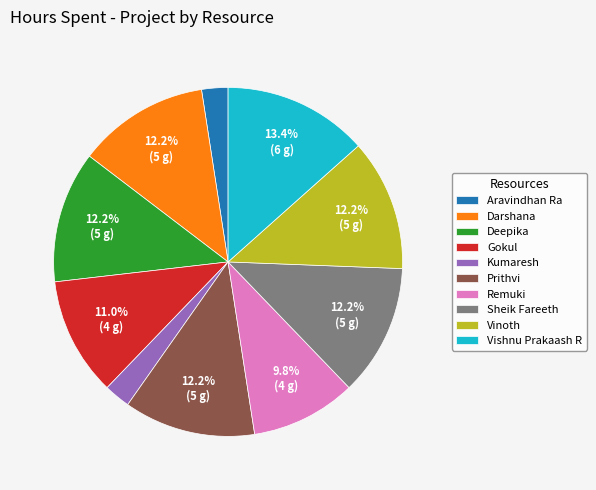

Does Vinoth account for over 50% of the chart?

No